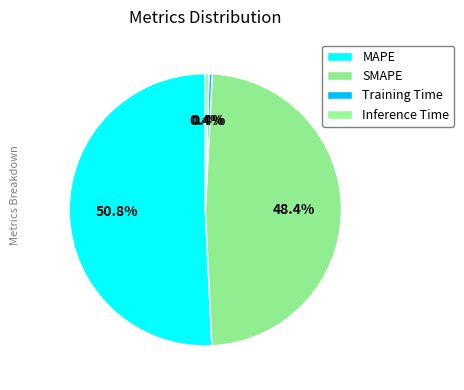

Count the number of slices in the pie.

4